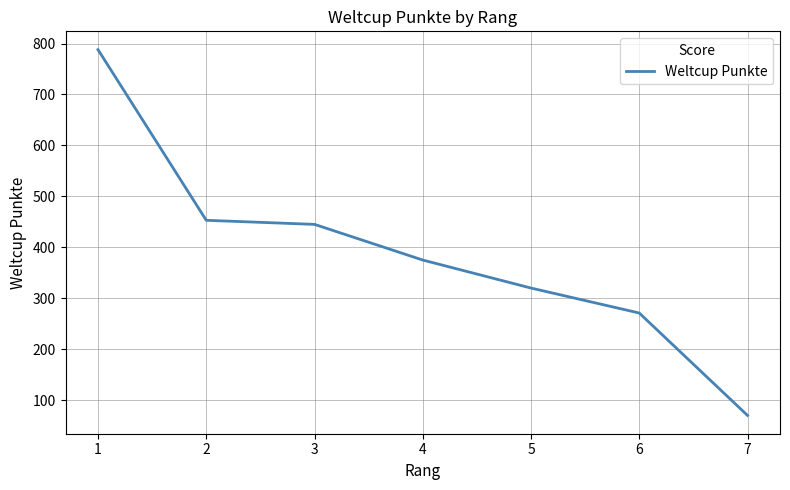

Which has a higher value, 4 or 7?

4